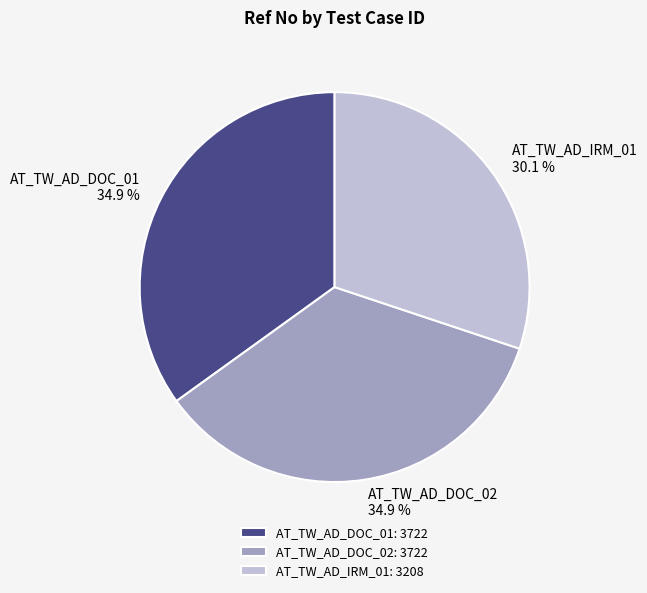

Does AT_TW_AD_DOC_02 represent more than half of the total?

No